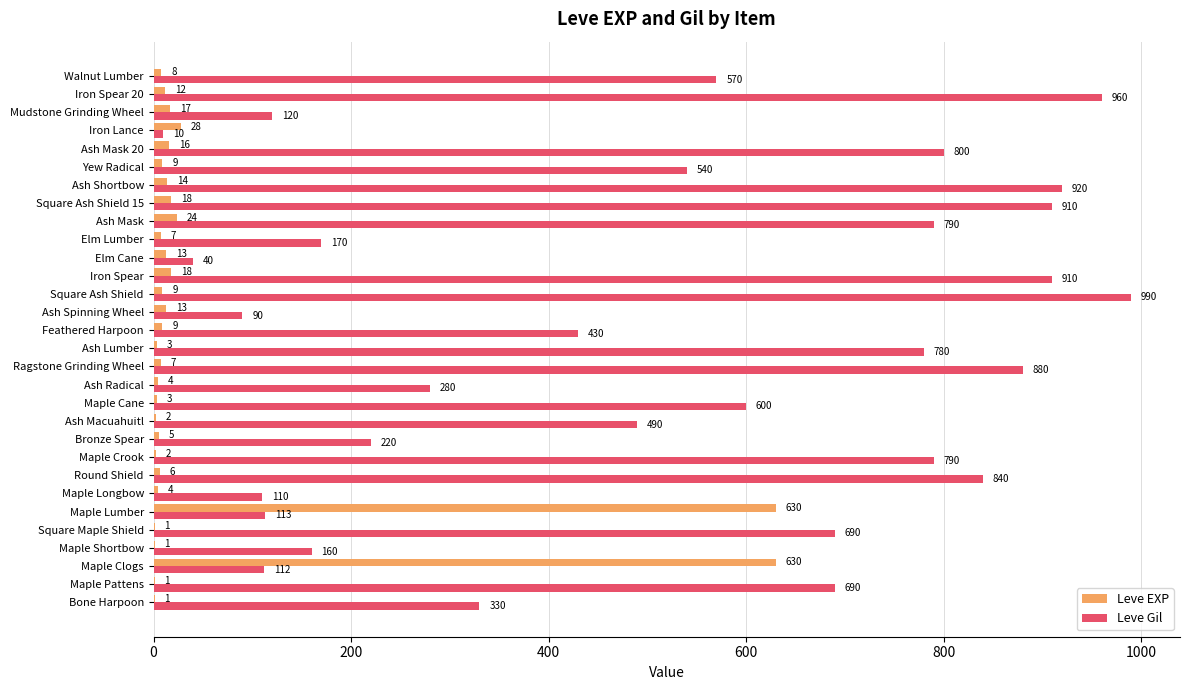

What value does the Leve Gil series have at Walnut Lumber, to the nearest 100?

600